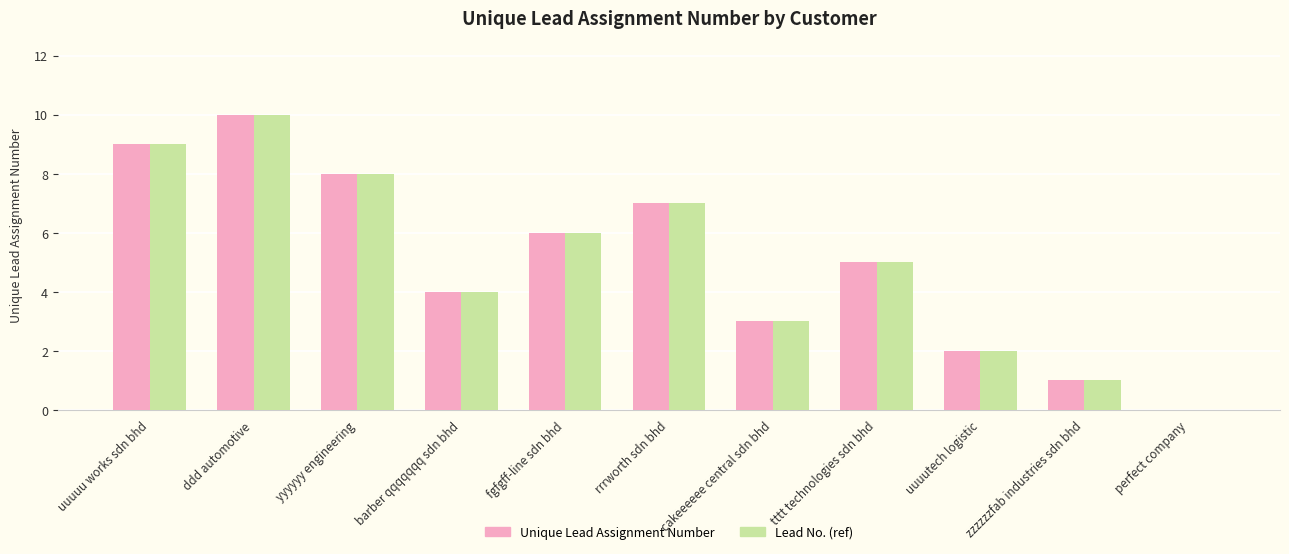

At which category is the sum across all series the highest?

ddd automotive